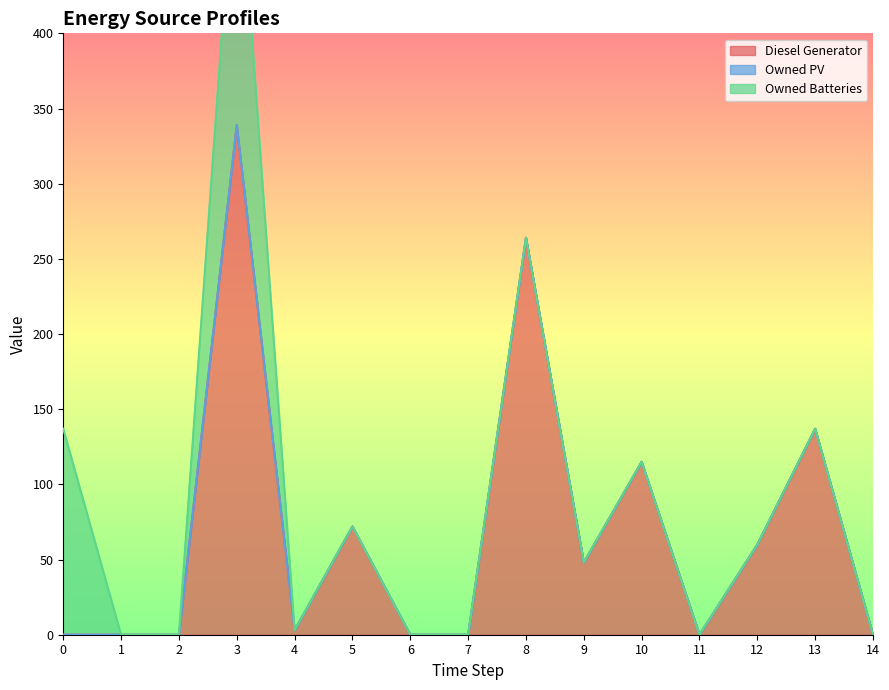

True or false: Owned Batteries has more than 2 points higher than both neighbors.

False